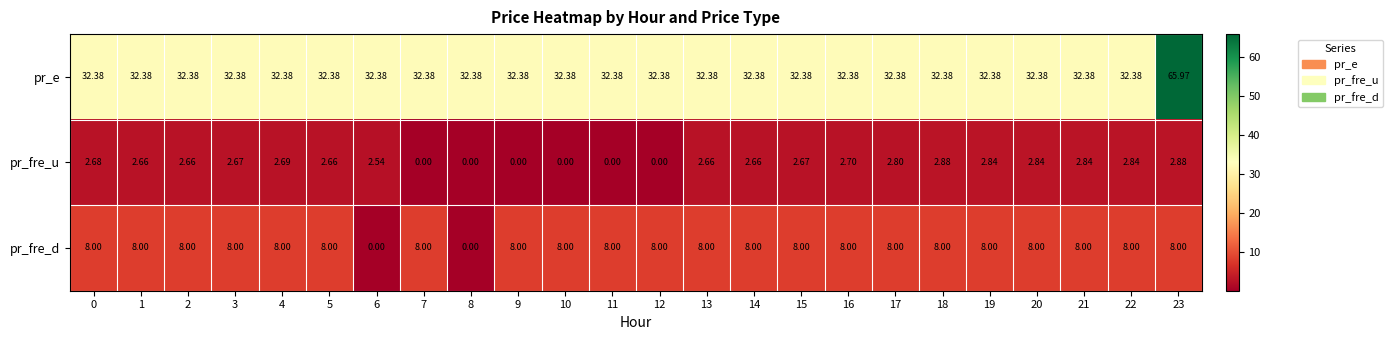

Which series has the widest spread of values?

pr_e